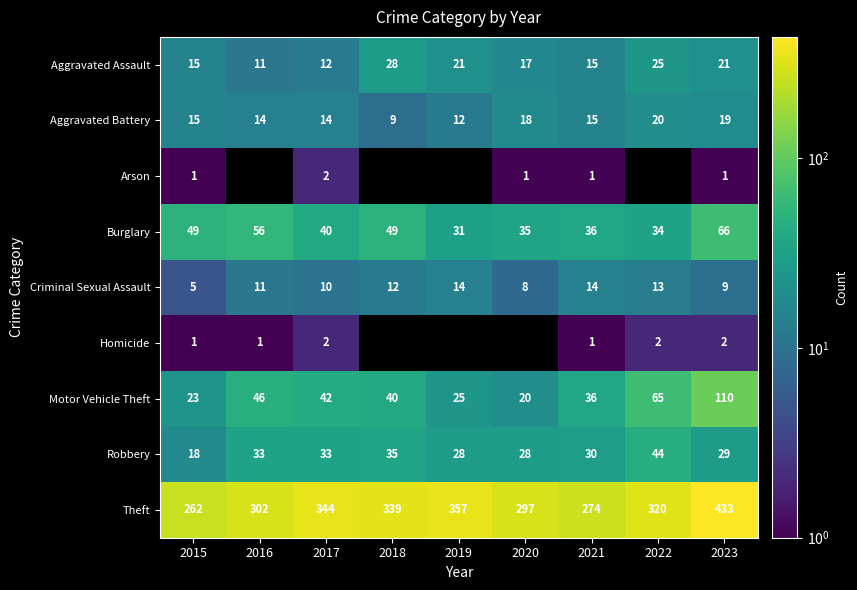

Where does the Aggravated Assault series first go above 17?

2018